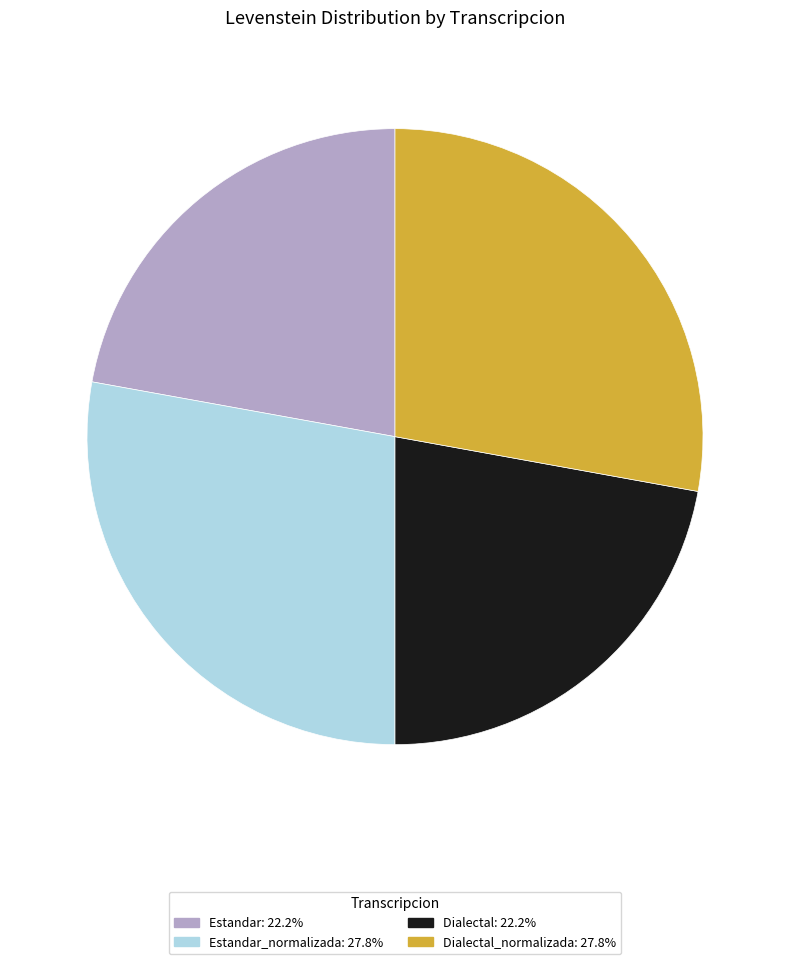

What is the ratio of the value at Dialectal_normalizada: 27.8% to the value at Estandar: 22.2%?

1.3